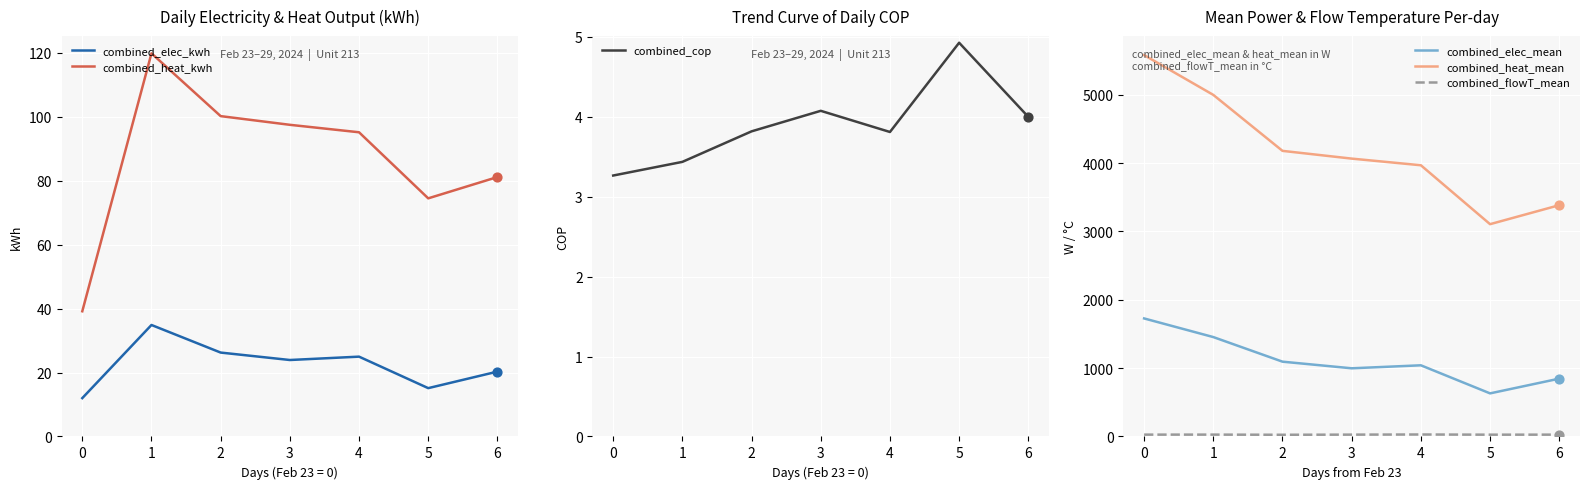

What is the total value across all series at 1?

6635.8